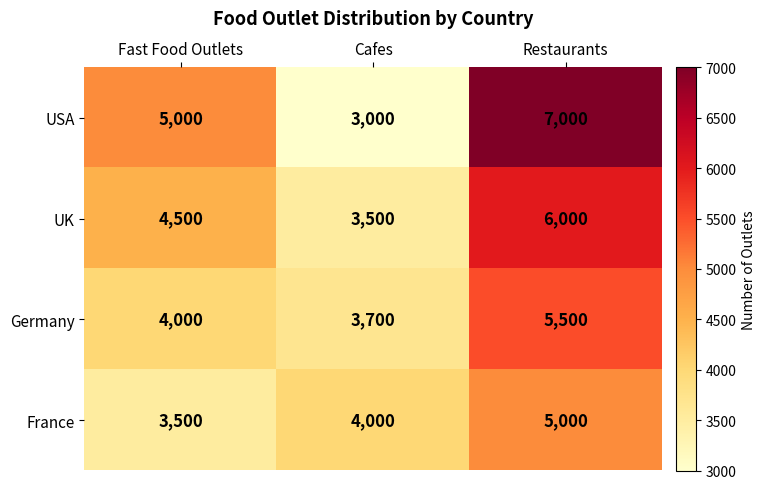

How many France values are between 3500 and 5000?

3